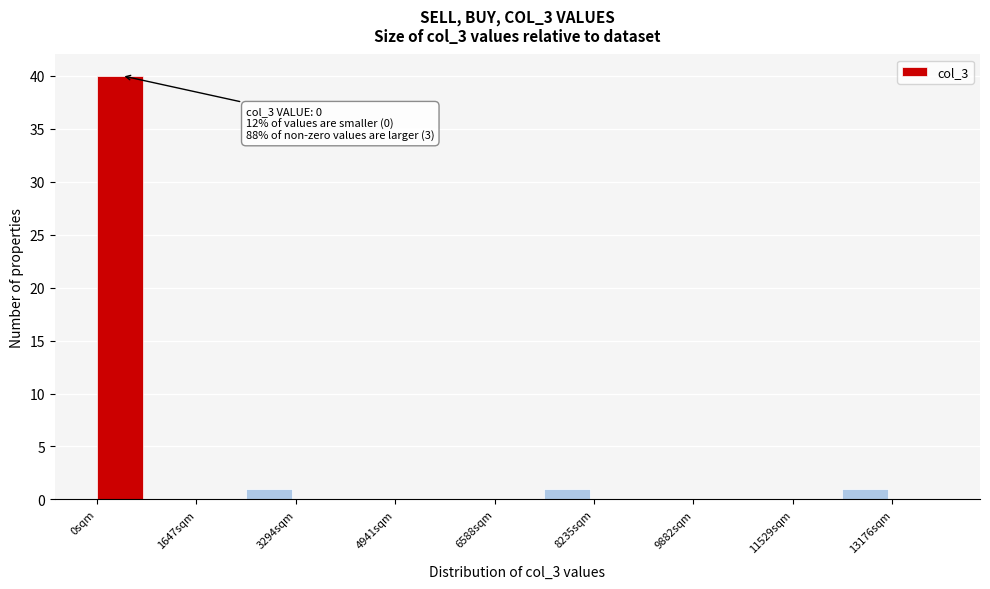

Over which range of the x-axis is the bar tallest?

0 to 800